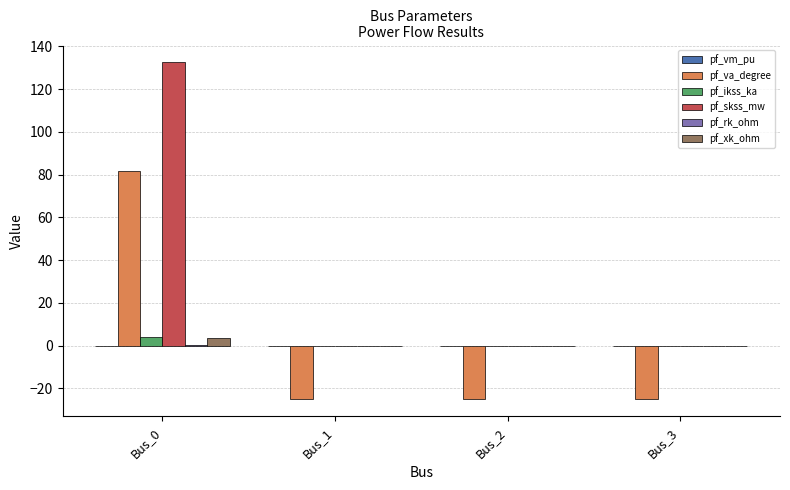

The value of pf_va_degree at Bus_1 is -25.2. True or false?

True